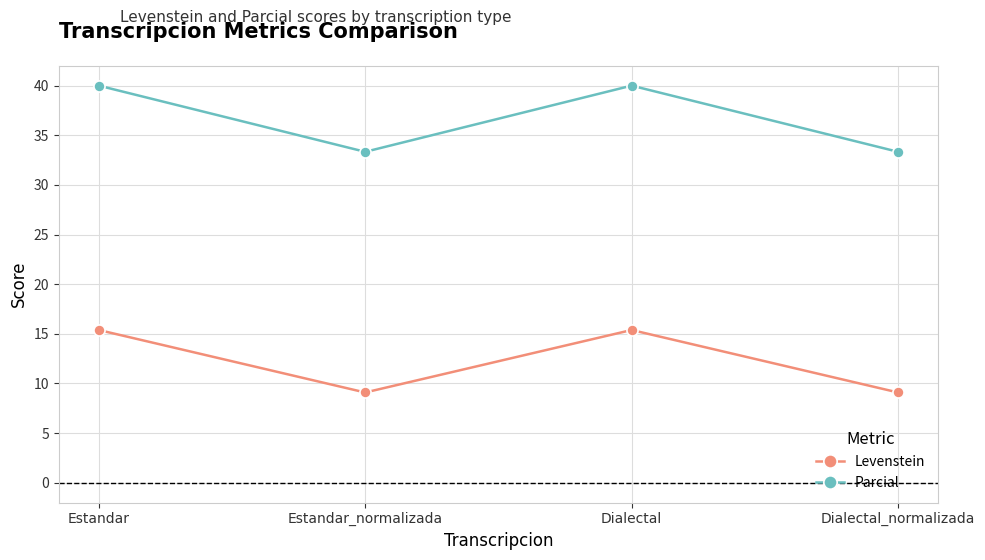

Is the value of Parcial at Dialectal_normalizada greater than the value of Levenstein at Estandar_normalizada?

Yes